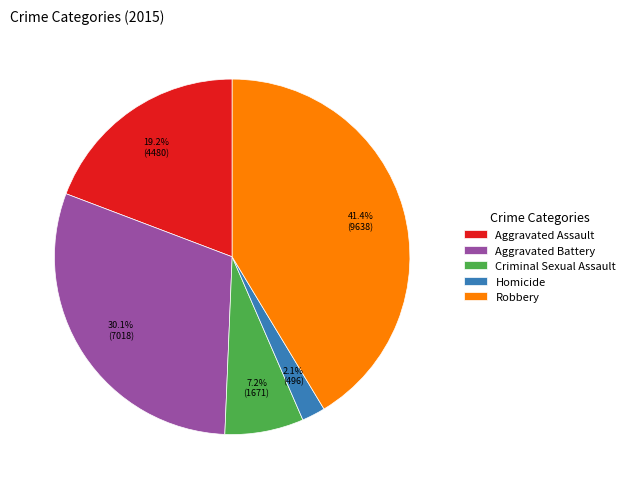

Which category has the smallest portion of the pie?

Homicide